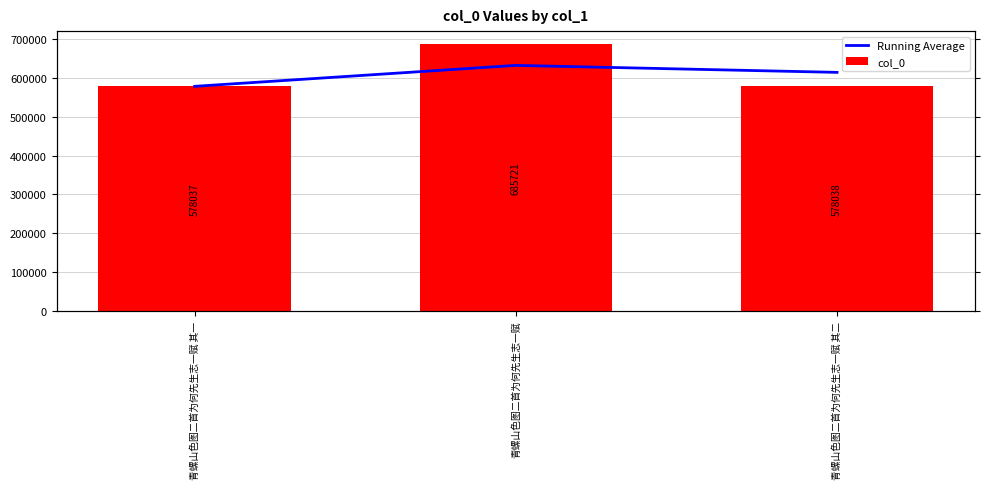

Reading left to right, what are all the values shown in this chart?

Running Average: 青螺山色图二首为何先生志一赋 其一=578037	青螺山色图二首为何先生志一赋=631879	青螺山色图二首为何先生志一赋 其二=613932
col_0: 青螺山色图二首为何先生志一赋 其一=578037	青螺山色图二首为何先生志一赋=685721	青螺山色图二首为何先生志一赋 其二=578038